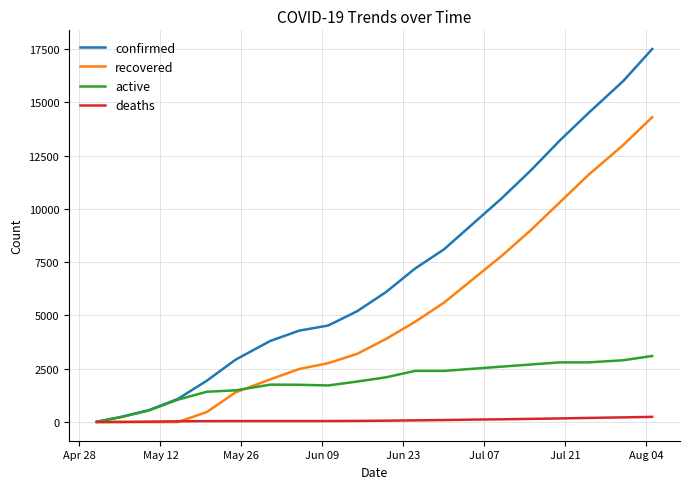

What is the sum of all active values?

38163